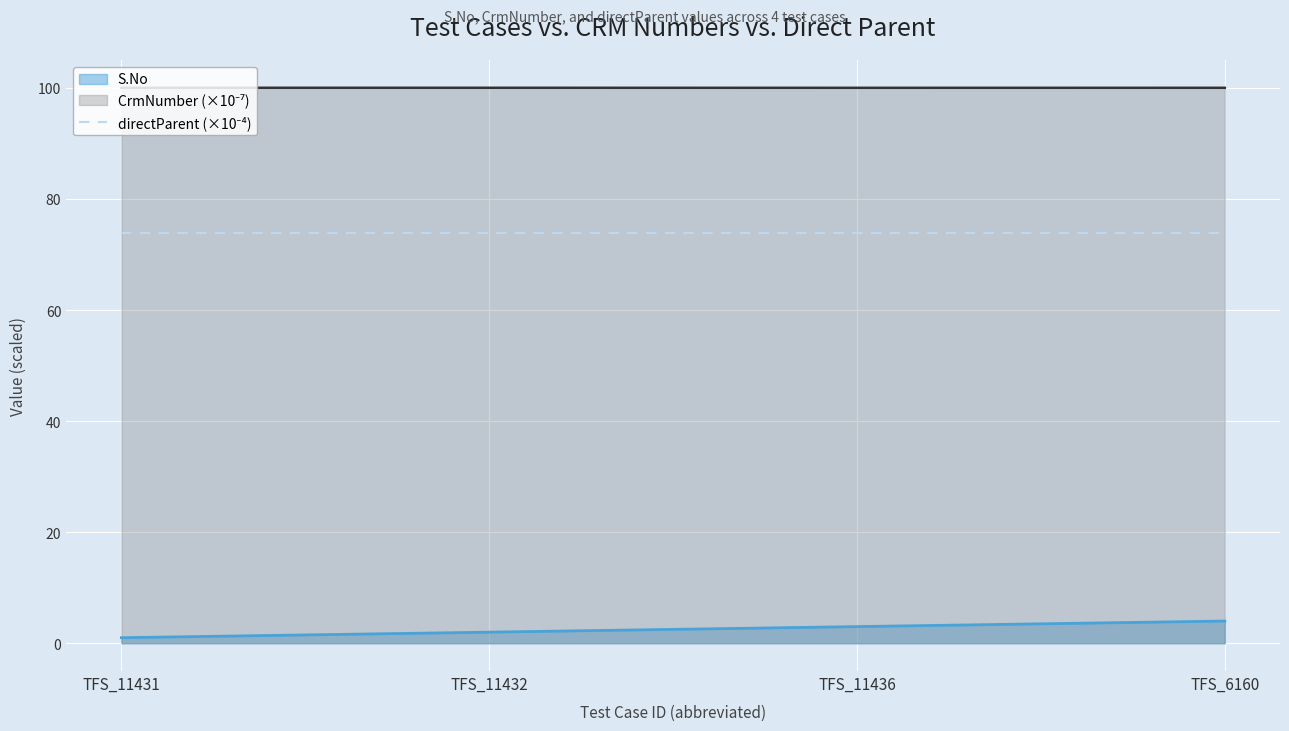

Count the number of categories in the chart.

4